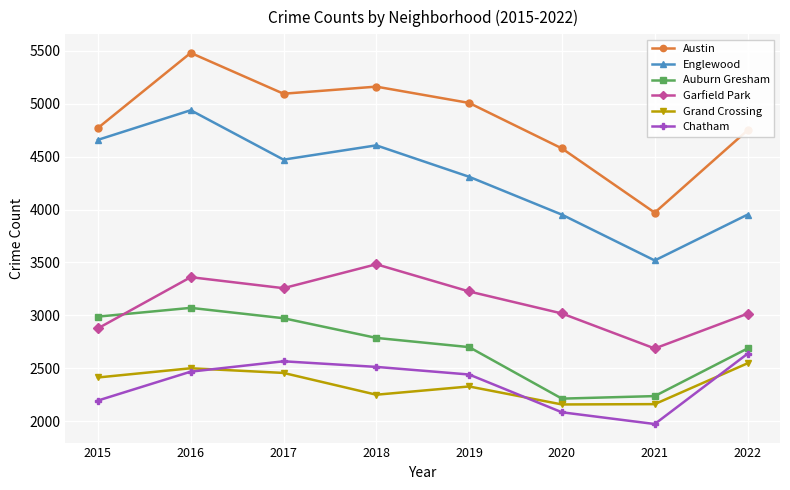

Between 2016 and 2022, which series saw the biggest shift?

Englewood